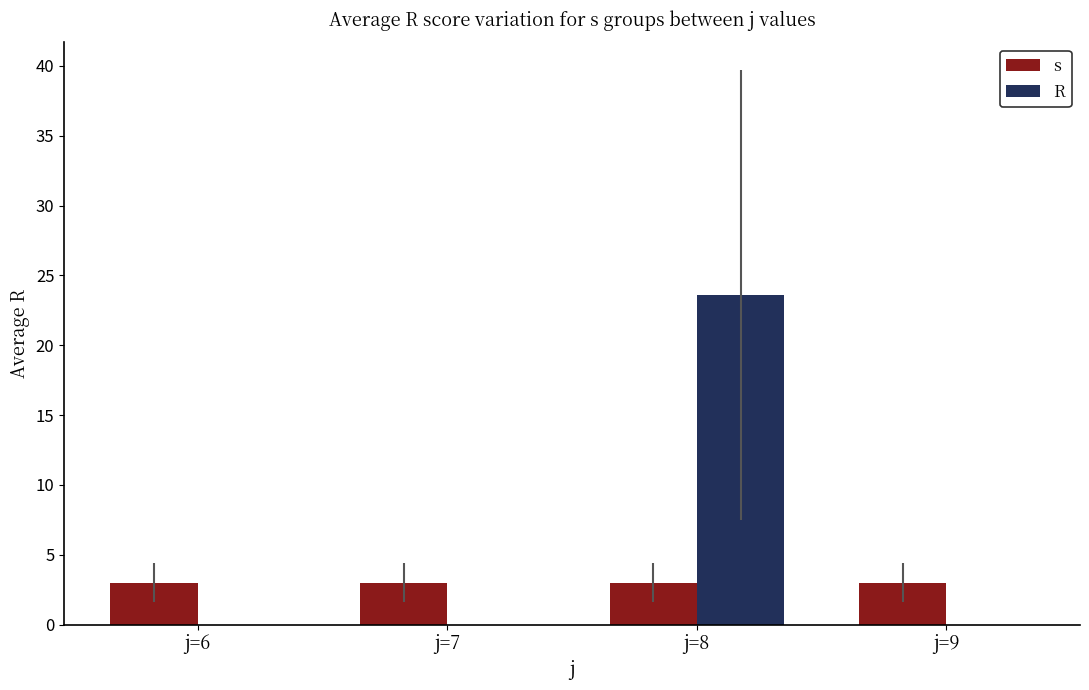

Does the chart contain stacked bars?

No